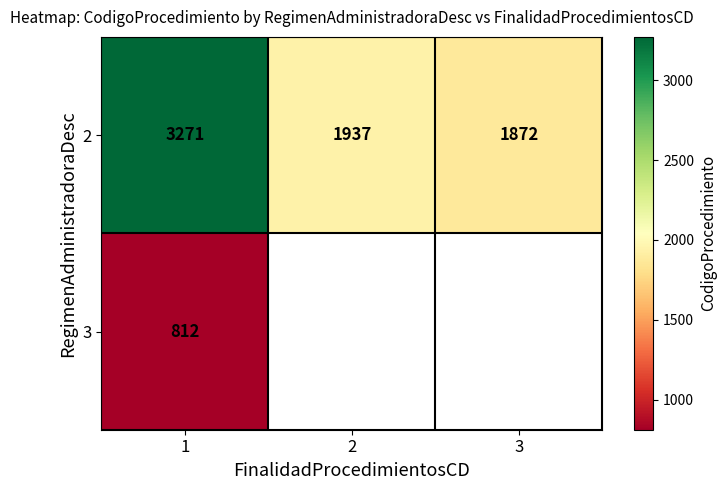

True or false: 2 has a value of 3345.9 at 2.

False